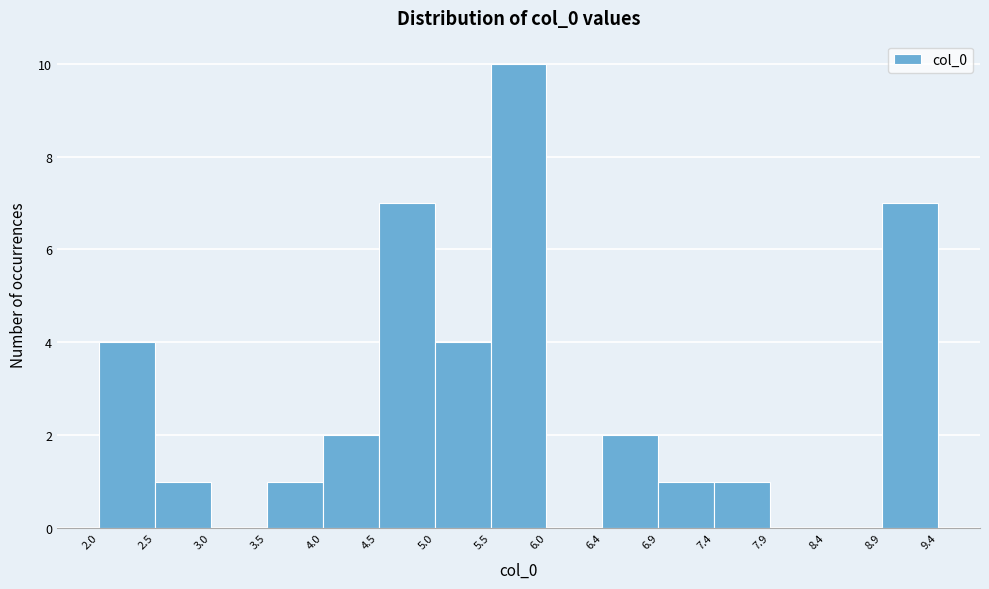

Over which range of the x-axis is the bar tallest?

5.5 to 6.0